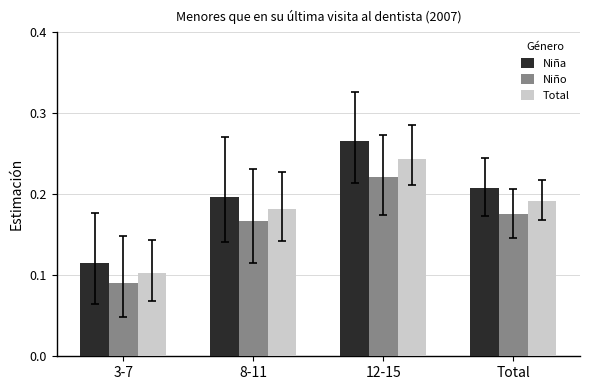

Is the value of Niña at 8-11 greater than the value of Total at Total?

Yes